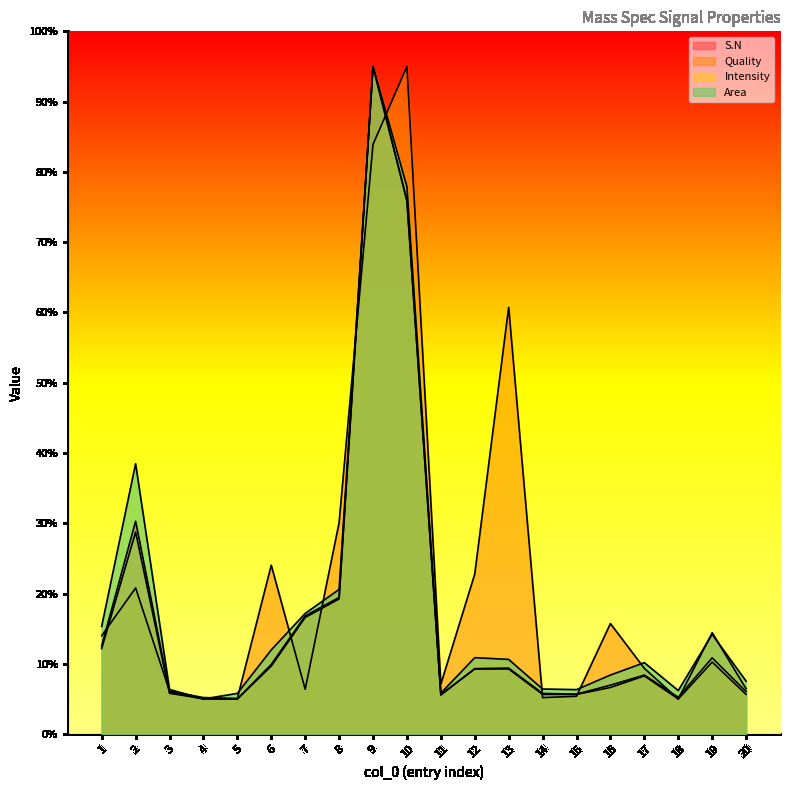

Rank the series at 13 from highest to lowest value.

Quality, Area, Intensity, S.N